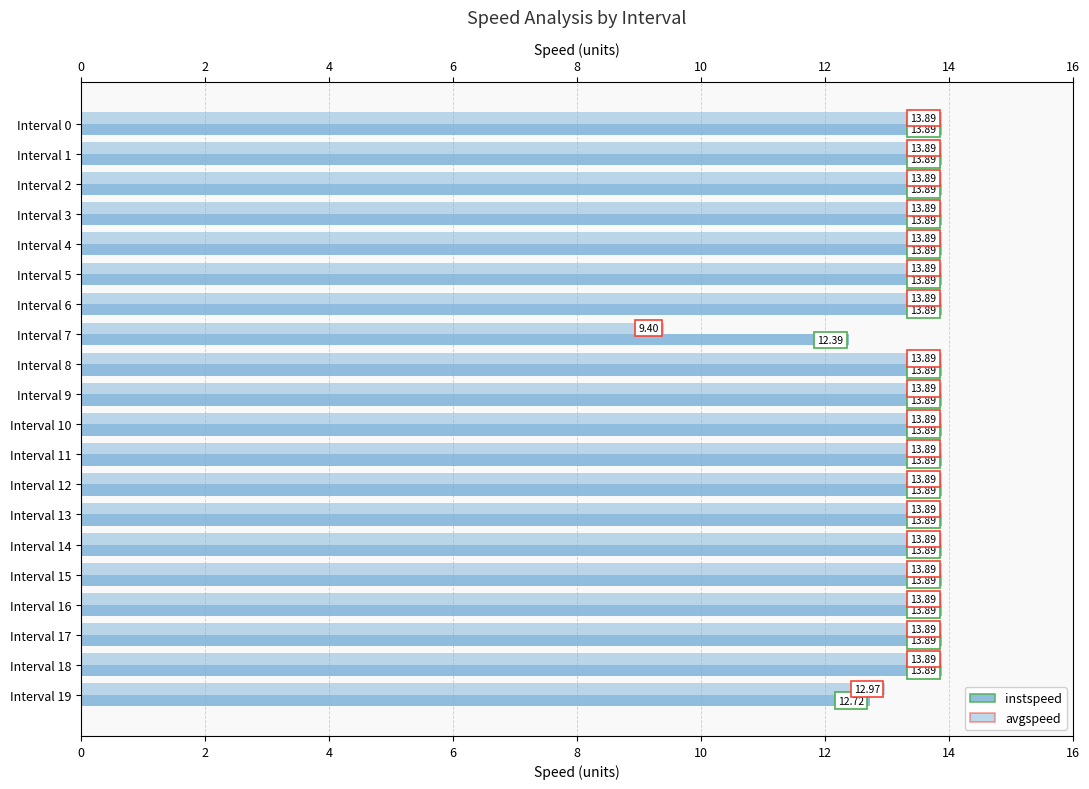

True or false: instspeed has a value of 5.0 at Interval 14.

False